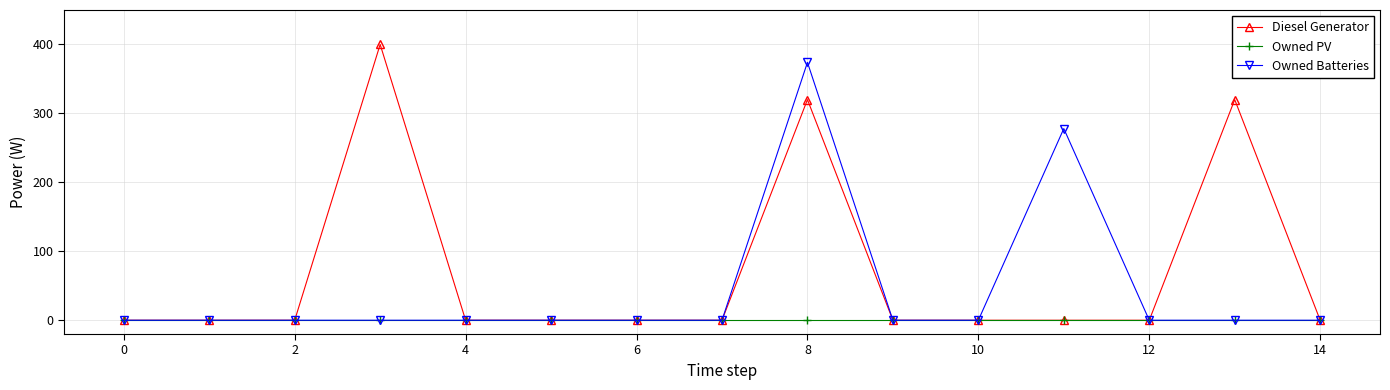

How many data points does each series have?

15